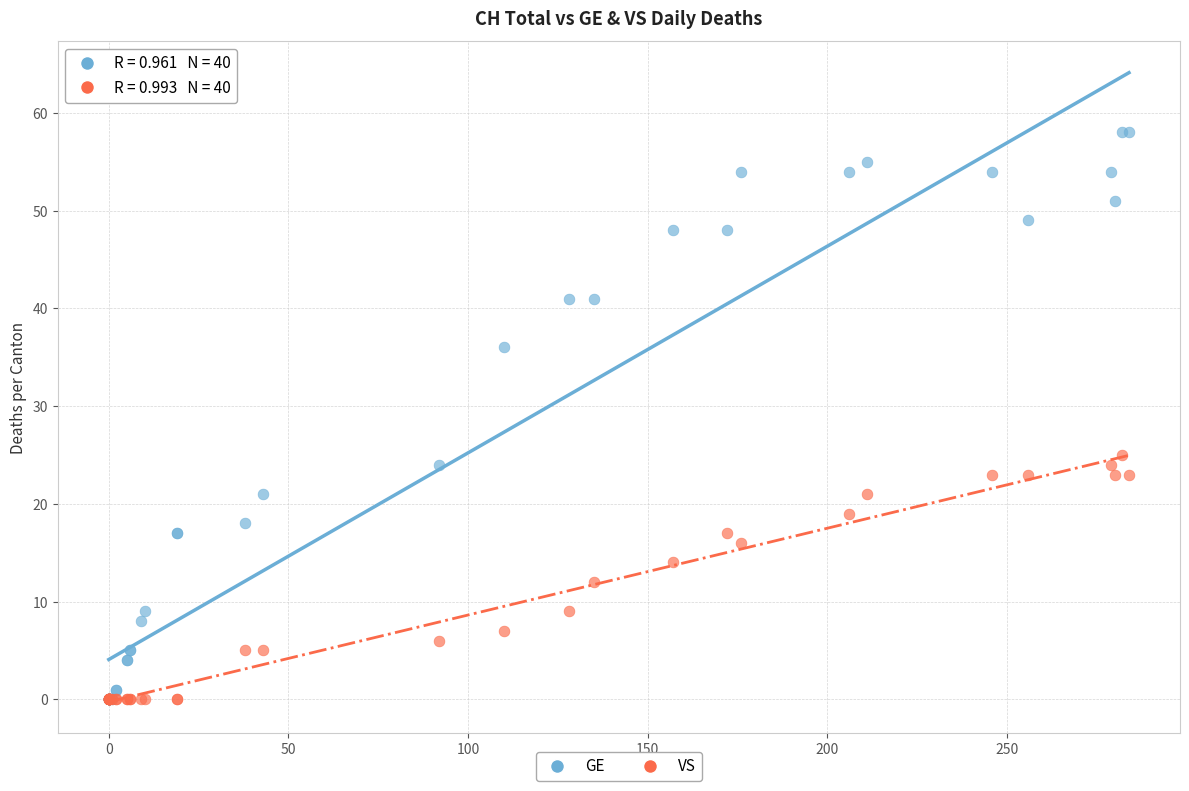

What are all the series names shown in the legend?

GE, VS